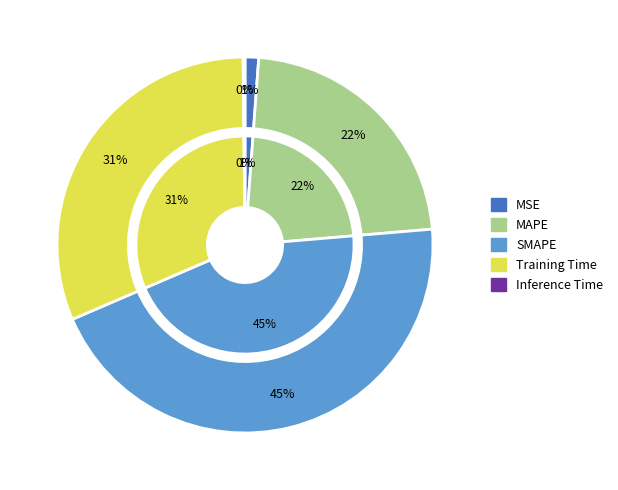

How many slices are in this pie chart?

5